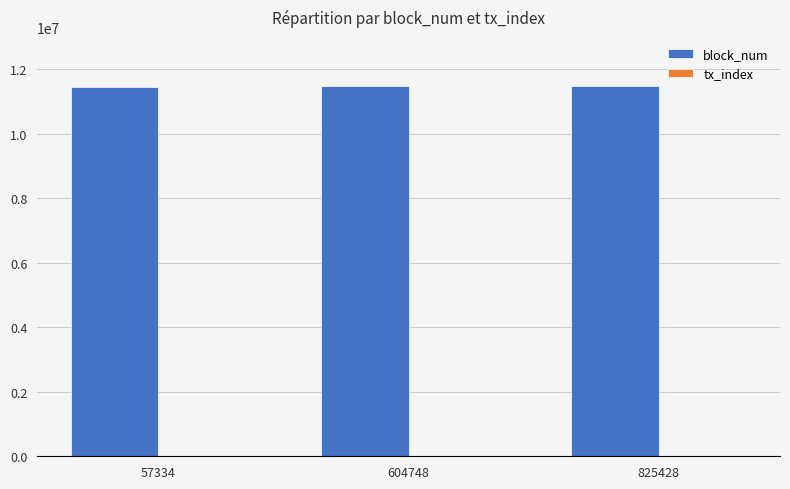

What is the highest value of the block_num series?

11483325